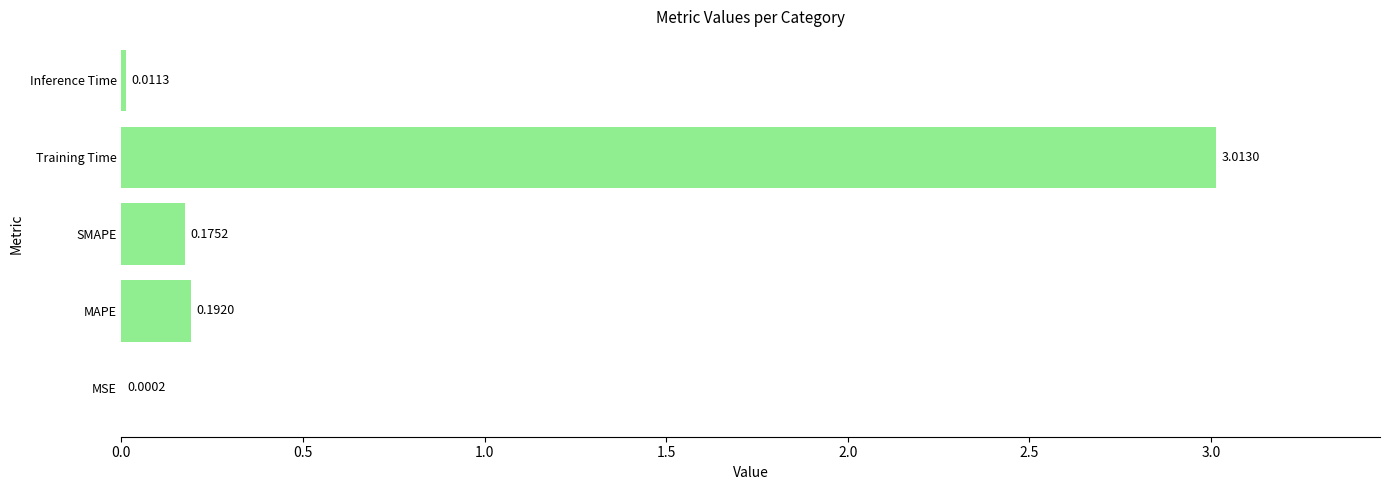

How many data points does each series have?

5